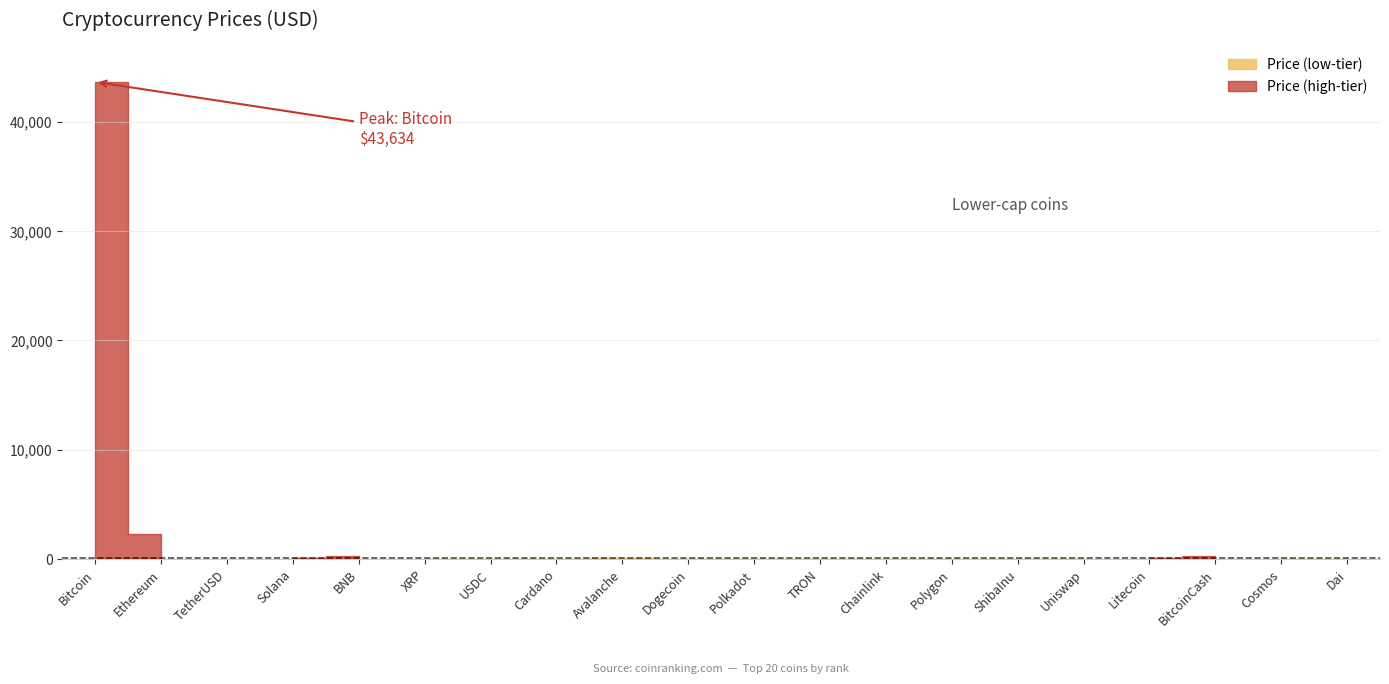

What position from the left is Cosmos?

19